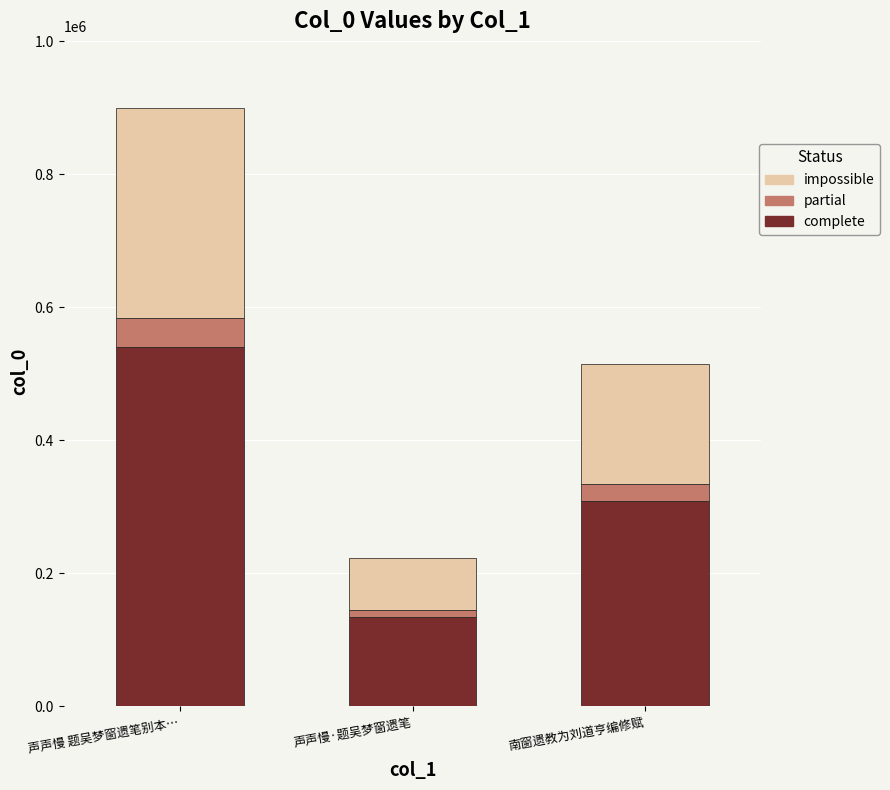

True or false: complete has a value of 871799.5 at 声声慢 题吴梦窗遗笔别本….

False